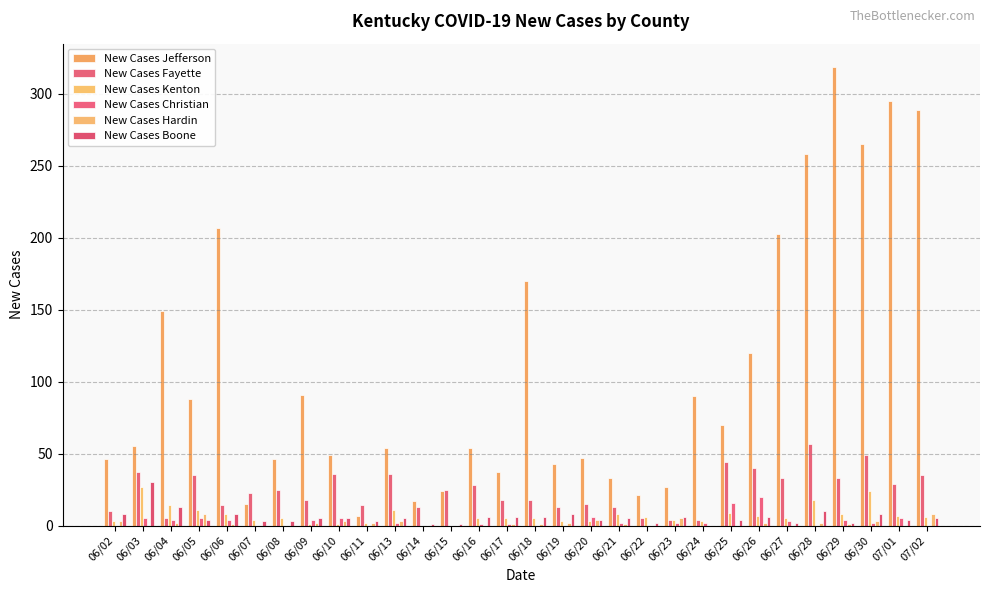

How many series are shown in this chart?

6